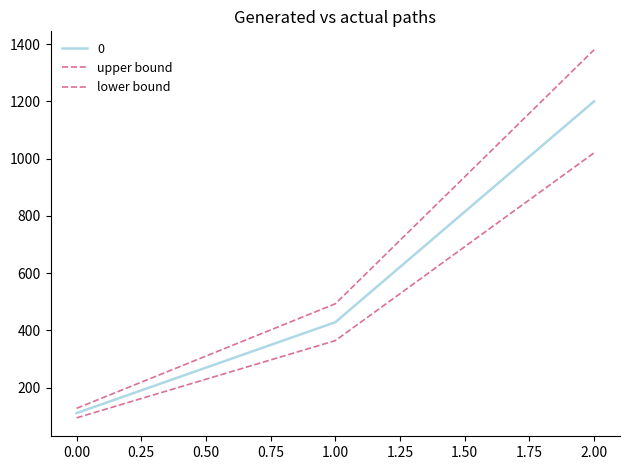

Is this an area chart (filled region under the line)?

No